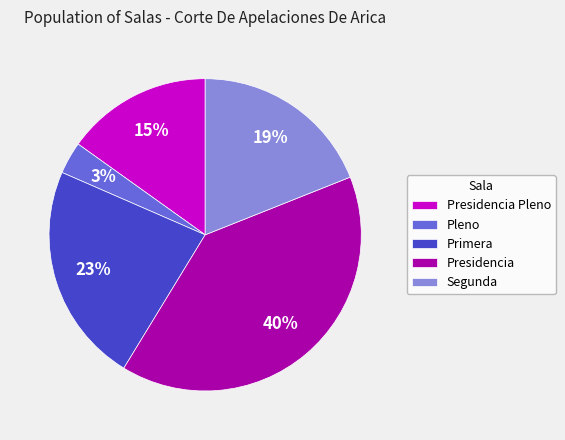

Count the number of slices in the pie.

5